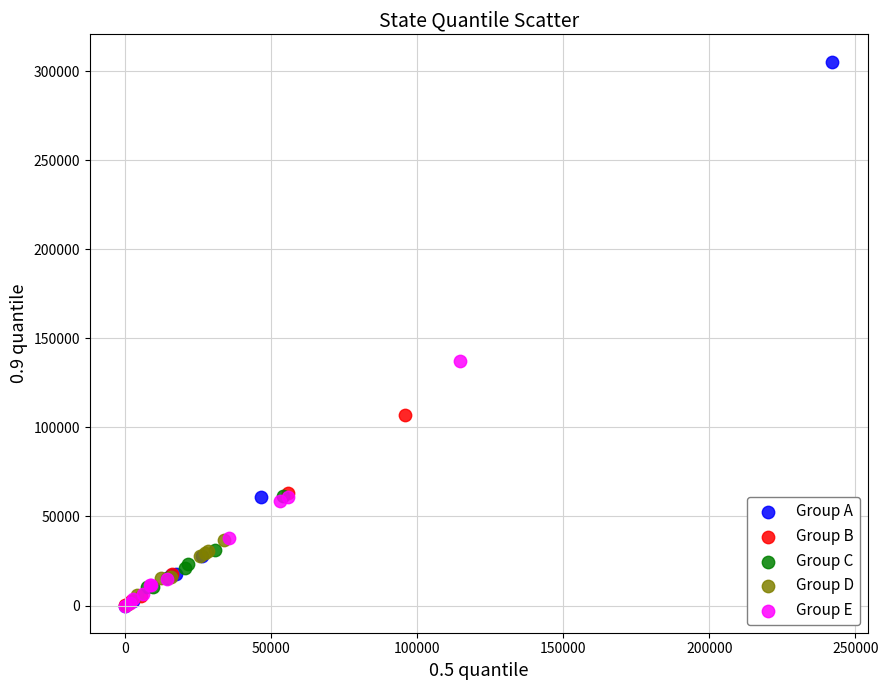

Which series reaches the maximum Y coordinate?

Group A